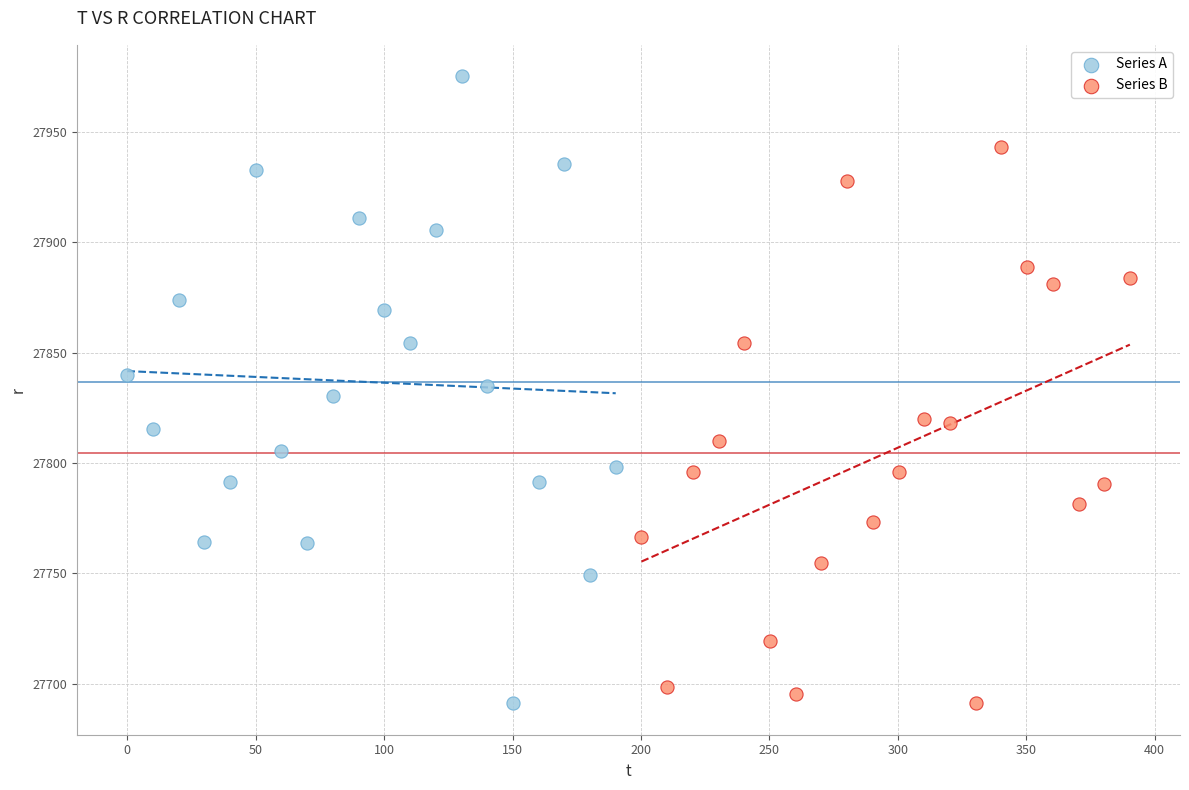

Which series has the largest Y range (max minus min)?

Series A